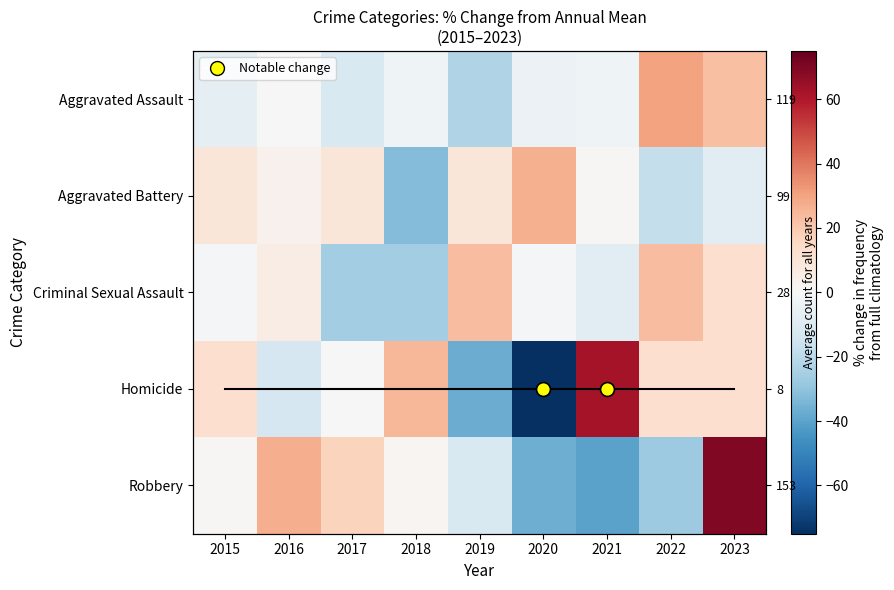

How many categories are shown in the chart?

9